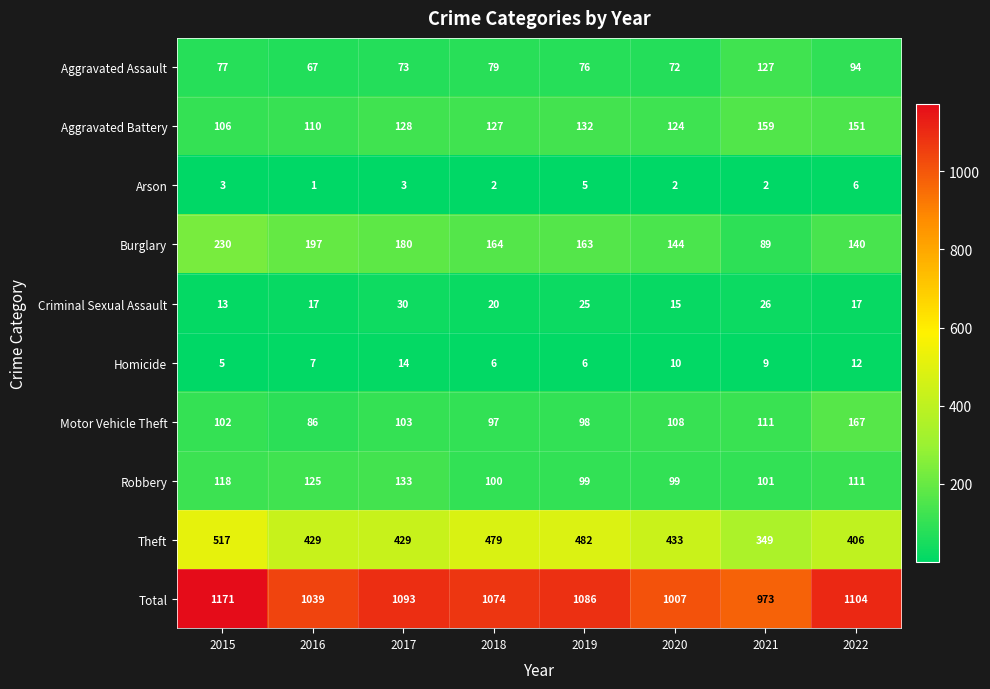

At which label does Theft first exceed 433?

2015